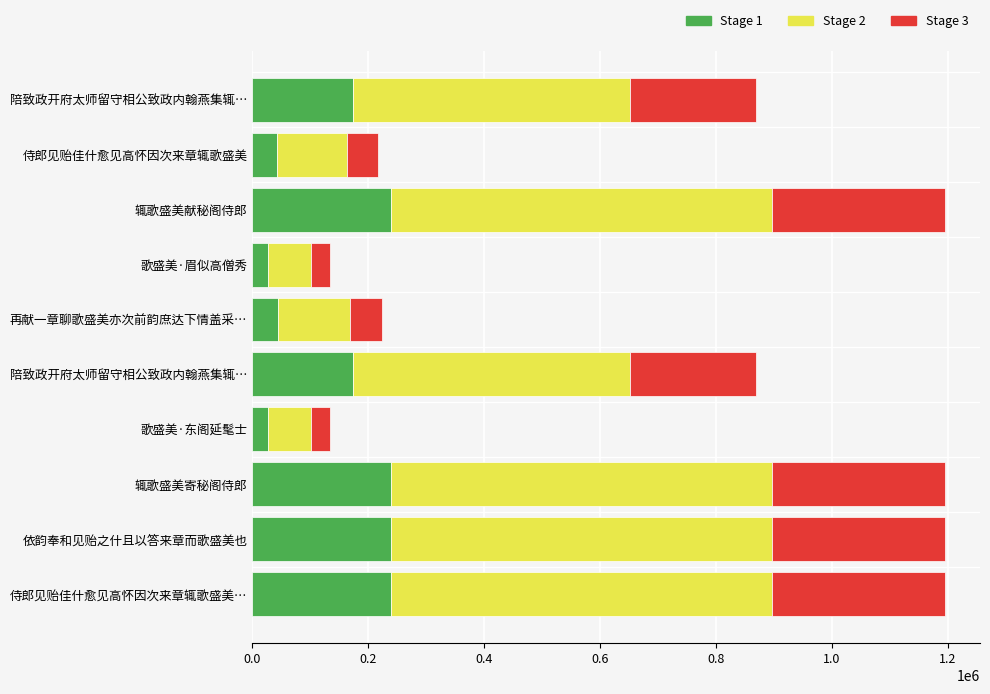

What is the average value of the Stage 3 series?

180898